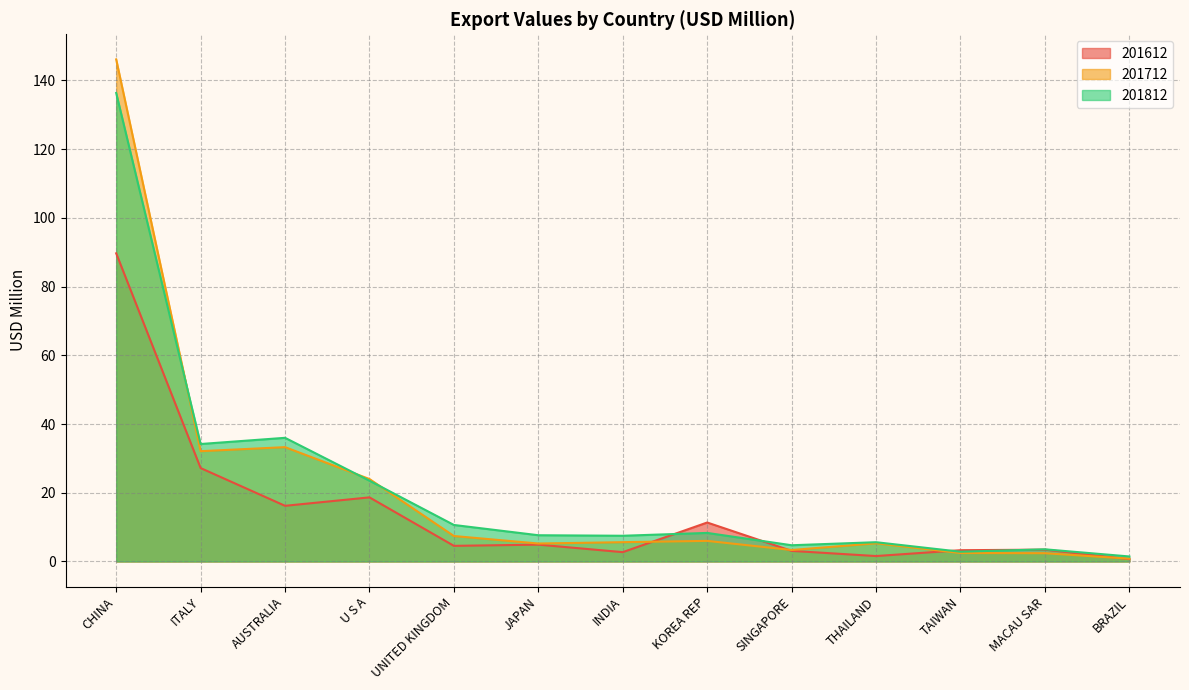

At which category is the sum across all series the highest?

CHINA